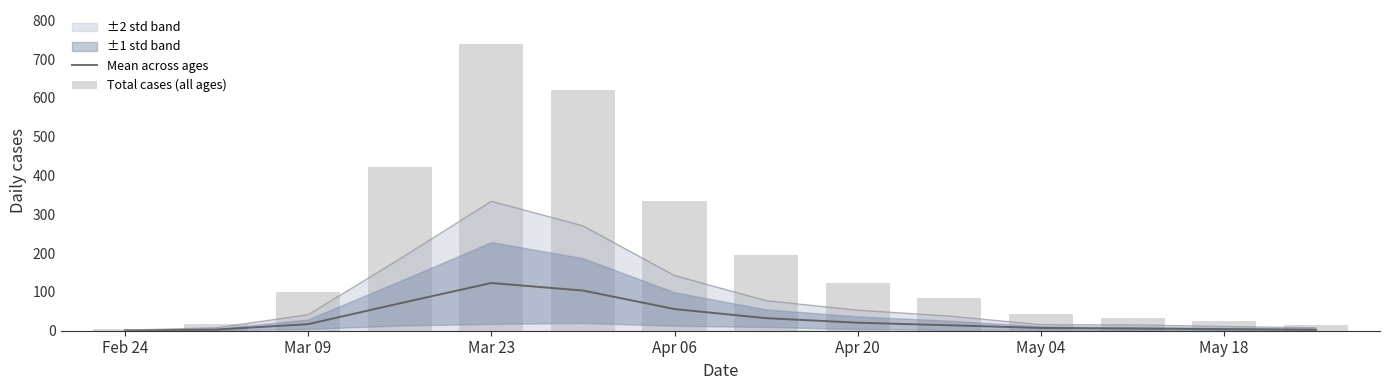

What is the average value of the Mean across ages series?

32.8